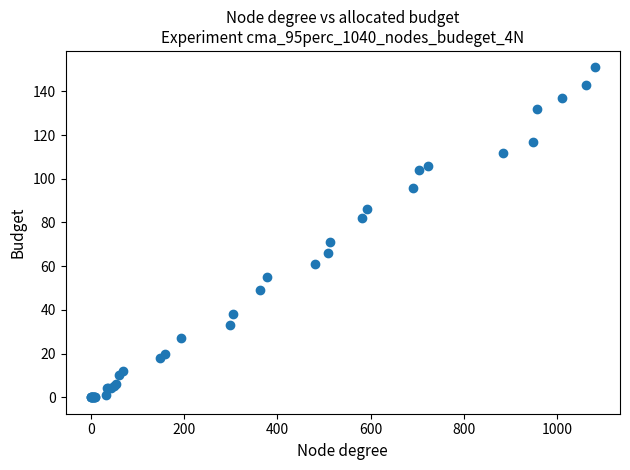

What Y value in the scatter plot is closest to 75?

71